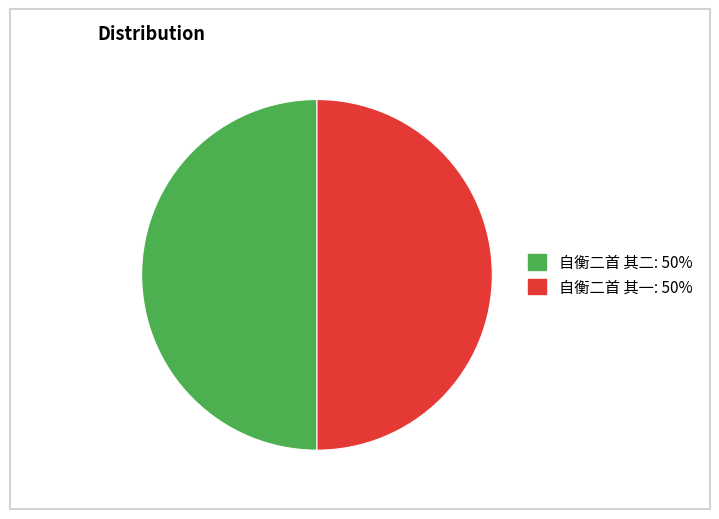

Combined, do 自衡二首 其一: 50% and 自衡二首 其二: 50% account for over 50%?

Yes